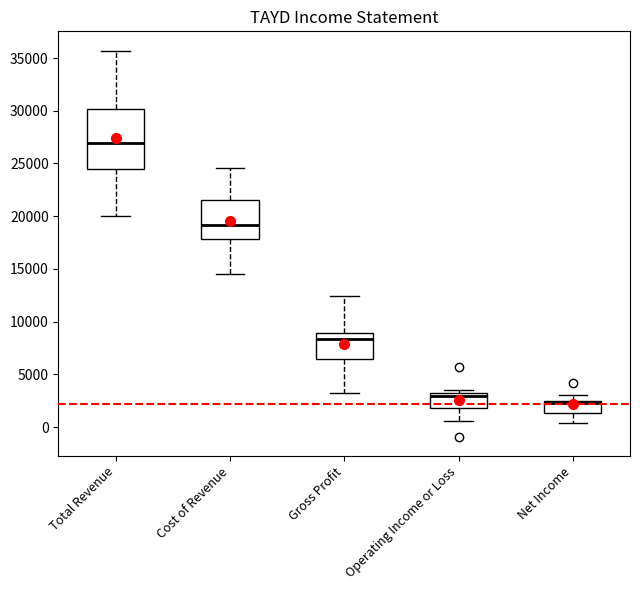

Which box's median line is the highest?

Total Revenue